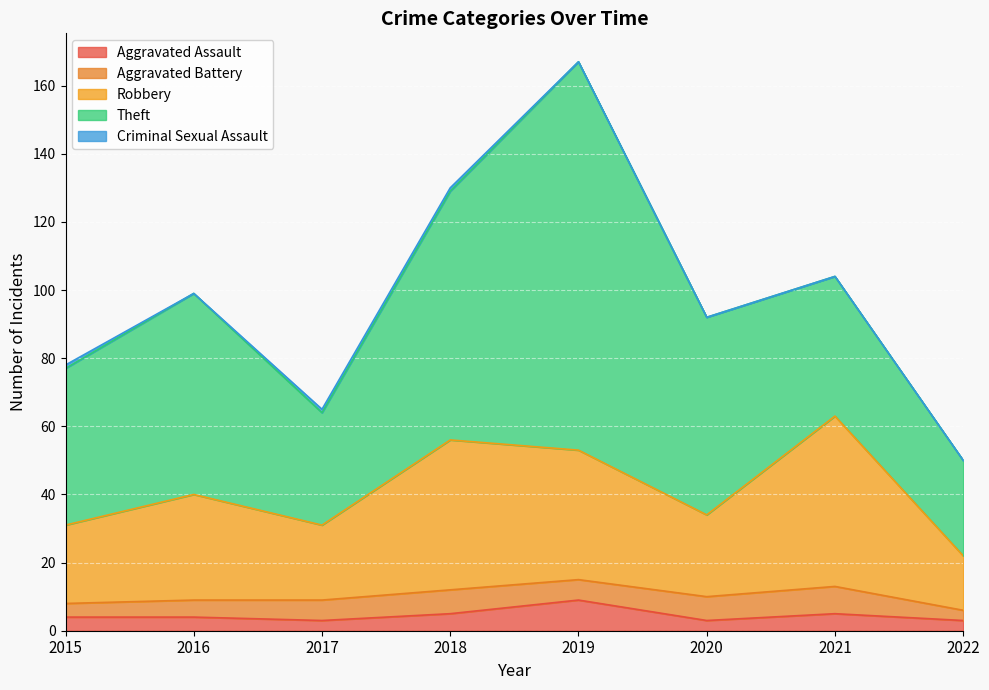

The Theft series shows 73 at 2018. True or false?

True